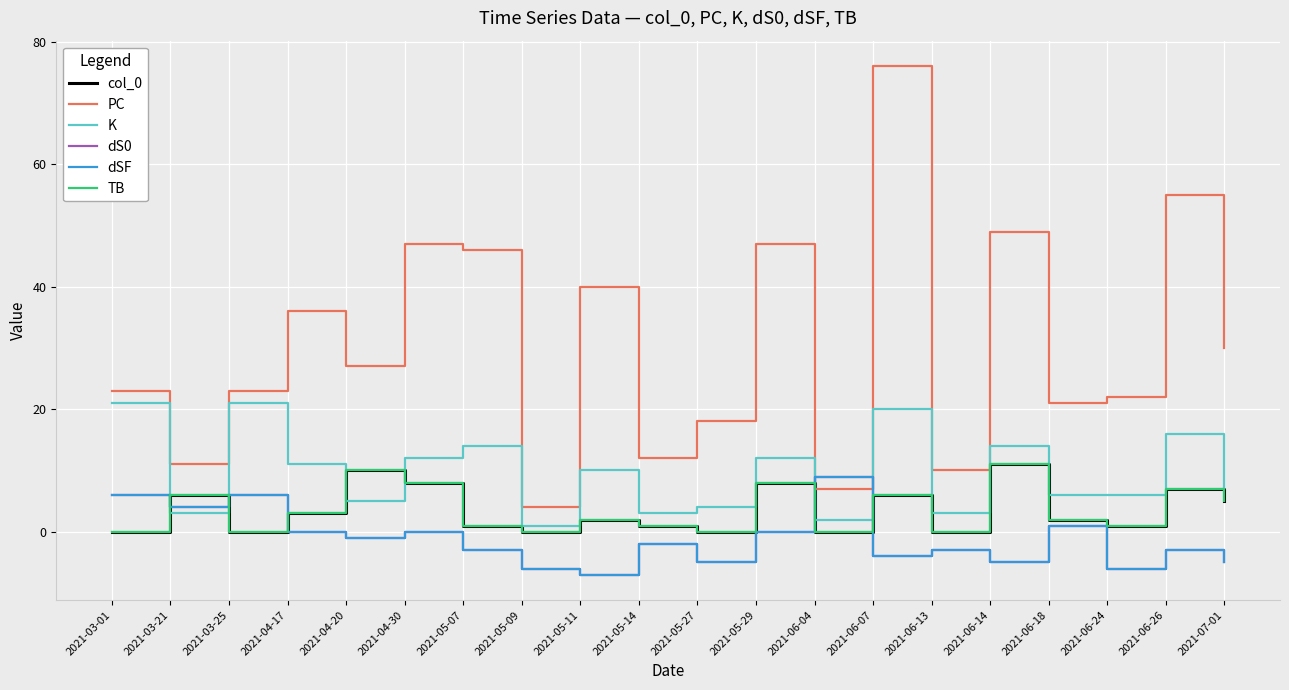

Does the chart display data point markers on the line(s)?

No